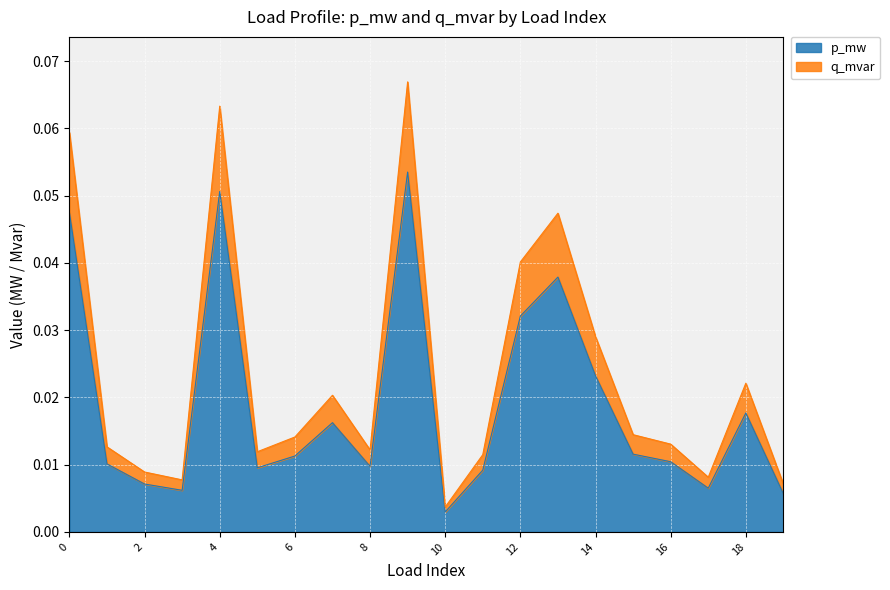

True or false: q_mvar and p_mw intersect in this chart.

False